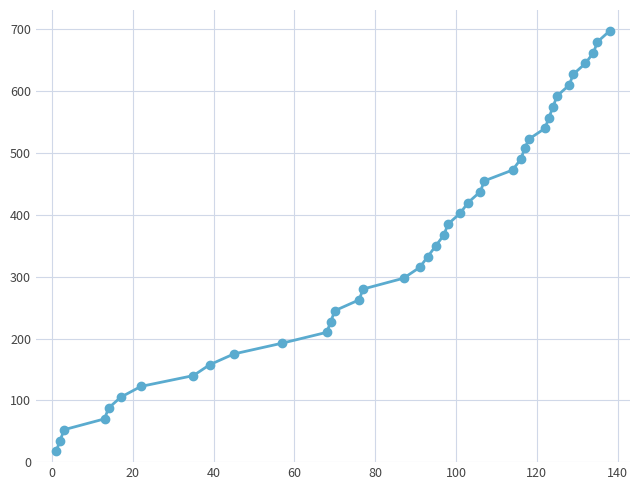

How many lines are shown in the chart?

1